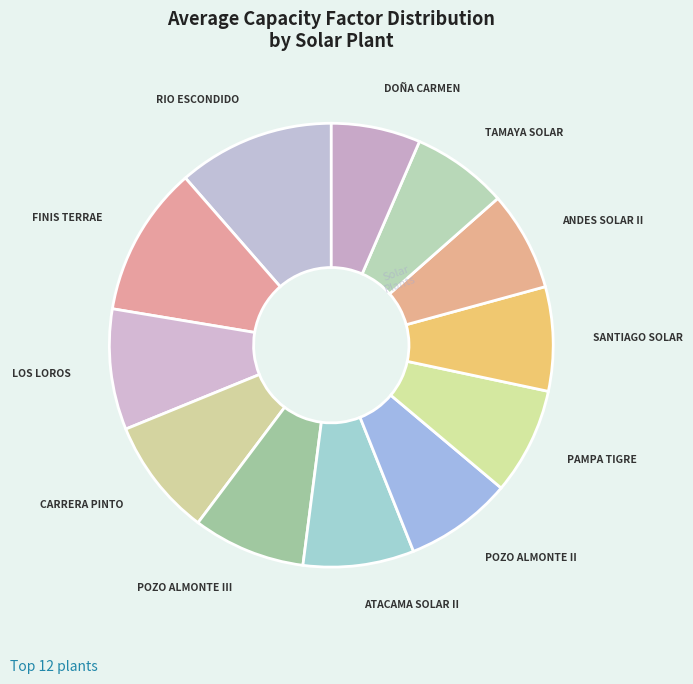

Is it true that ATACAMA SOLAR II is 8% of the pie?

True